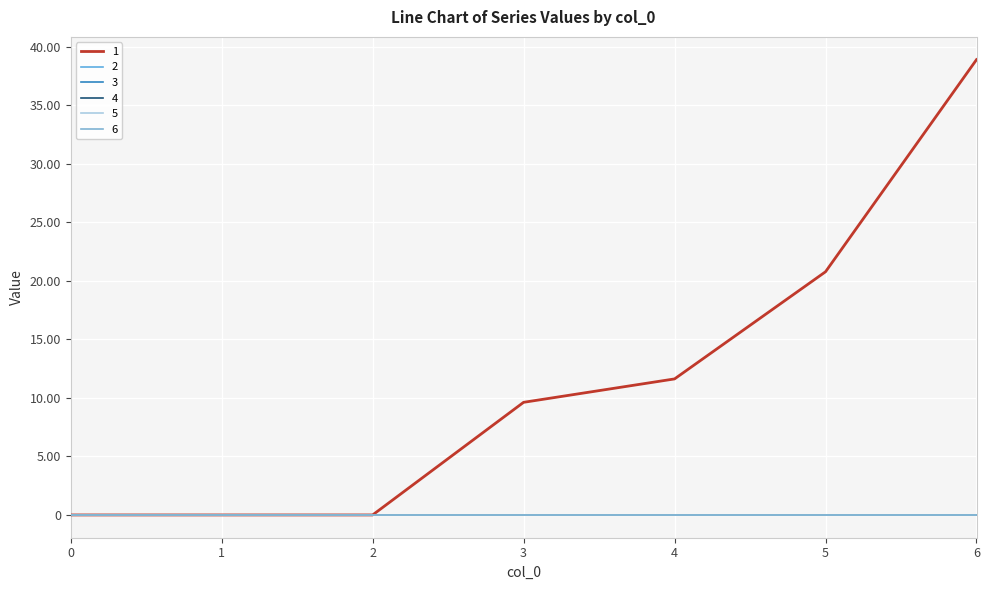

Does the chart have visible grid lines?

Yes